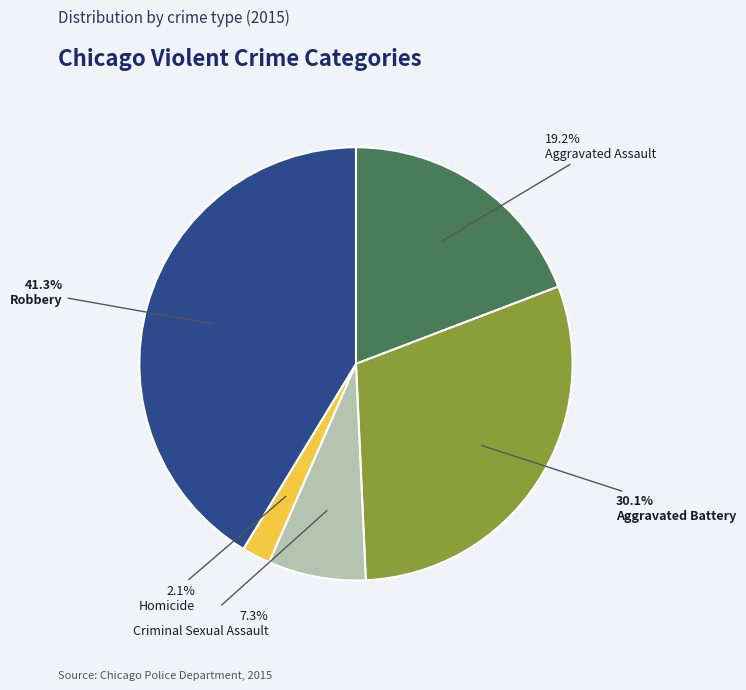

Count the number of slices in the pie.

5